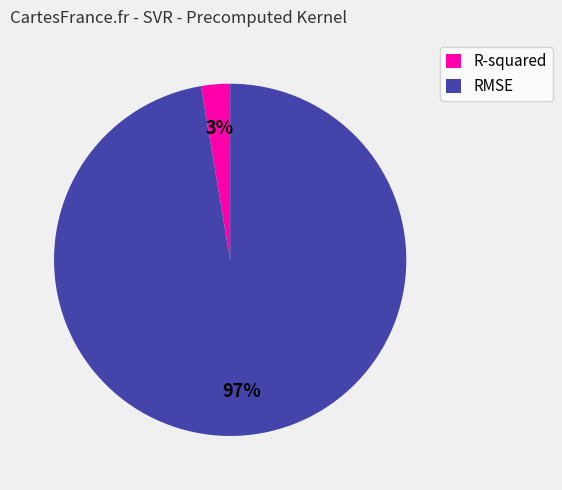

Rank the categories by value from highest to lowest.

RMSE, R-squared